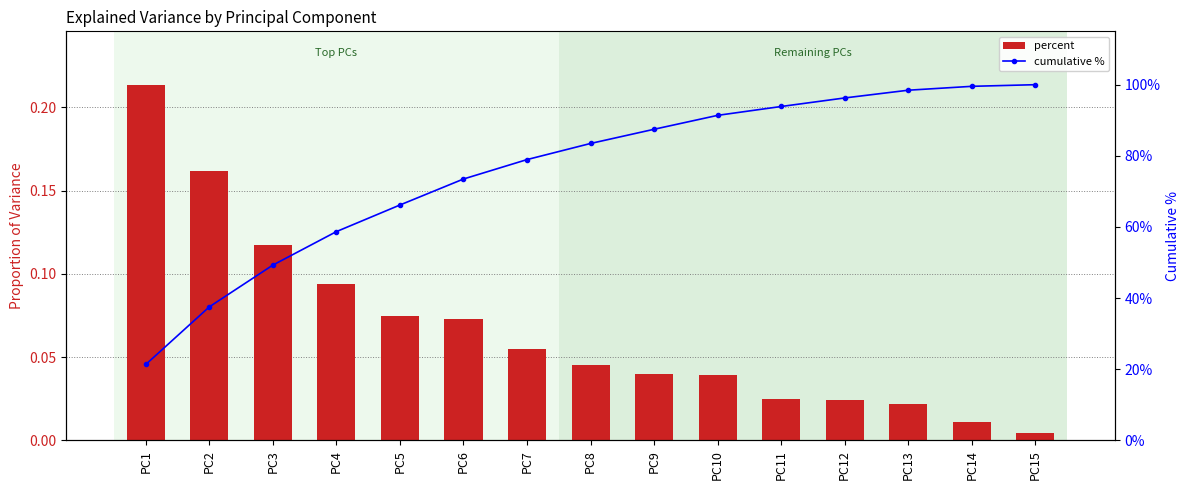

Which category has the highest value across all series?

PC15